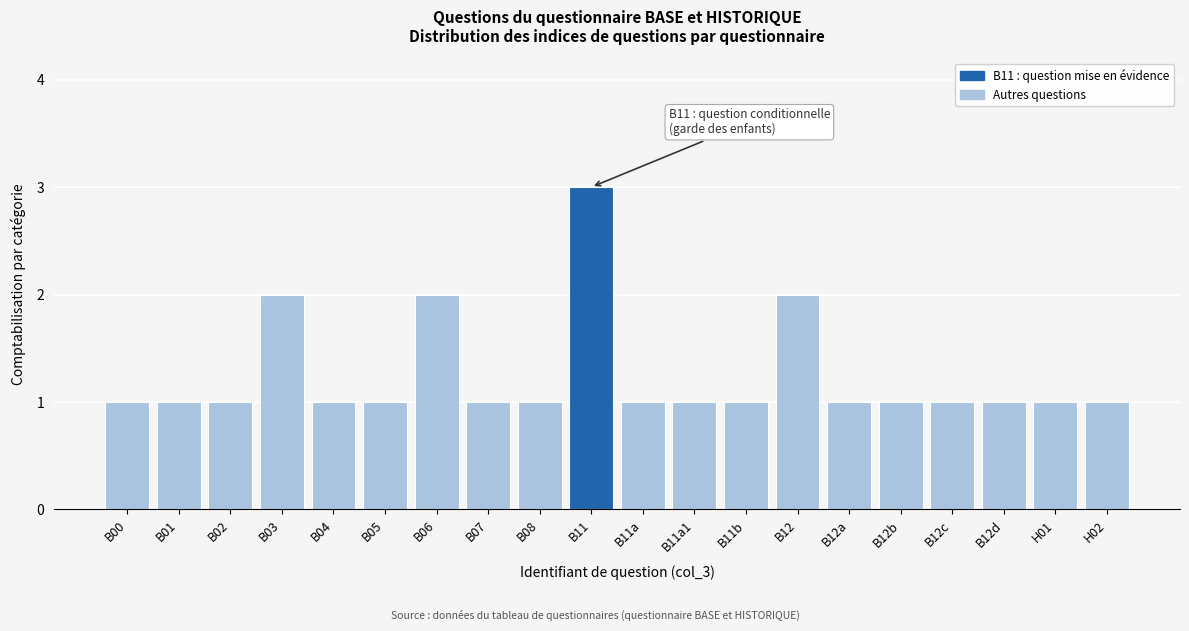

Reading left to right, list all the values displayed in this chart.

B00=1	B01=1	B02=1	B03=2	B04=1	B05=1	B06=2	B07=1	B08=1	B11=3	B11a=1	B11a1=1	B11b=1	B12=2	B12a=1	B12b=1	B12c=1	B12d=1	H01=1	H02=1